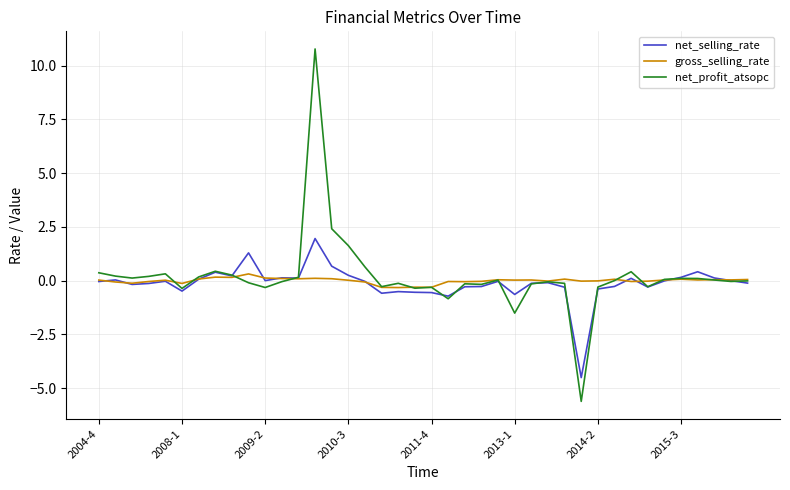

What is the greatest value displayed?

10.8